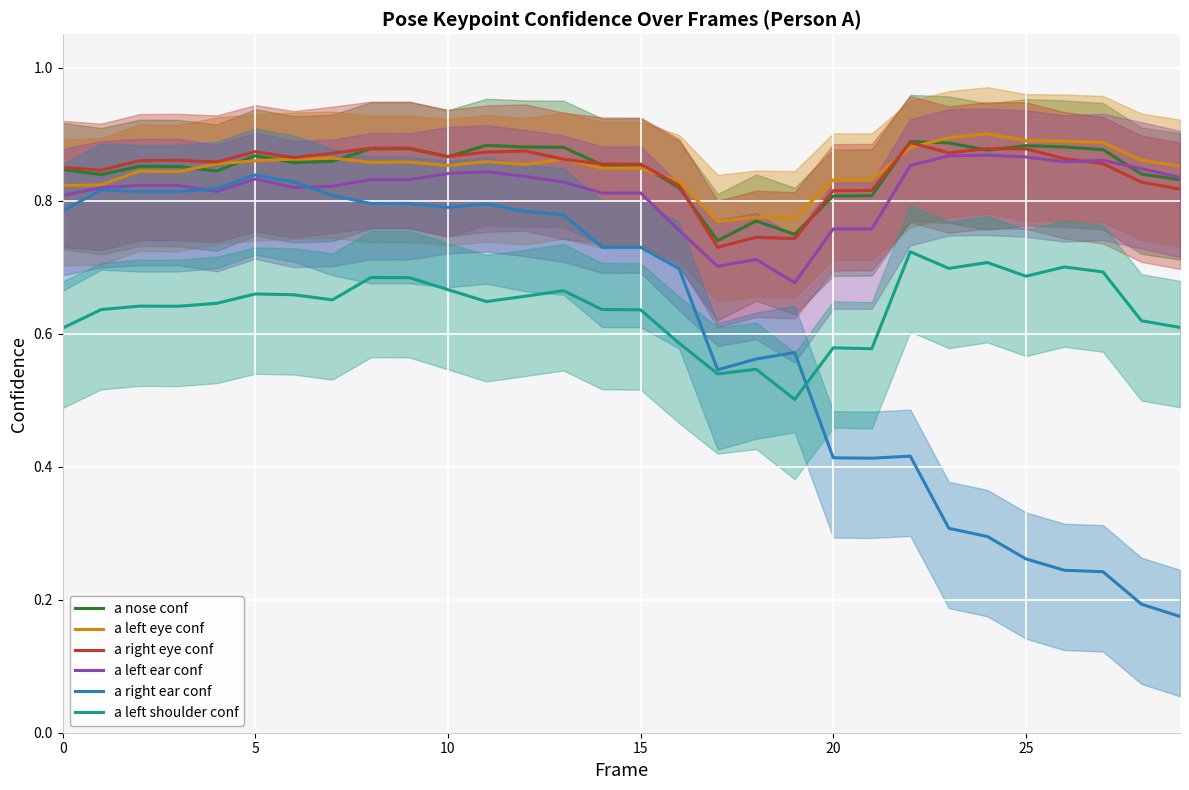

True or false: a left shoulder conf and a left eye conf cross at least once.

False